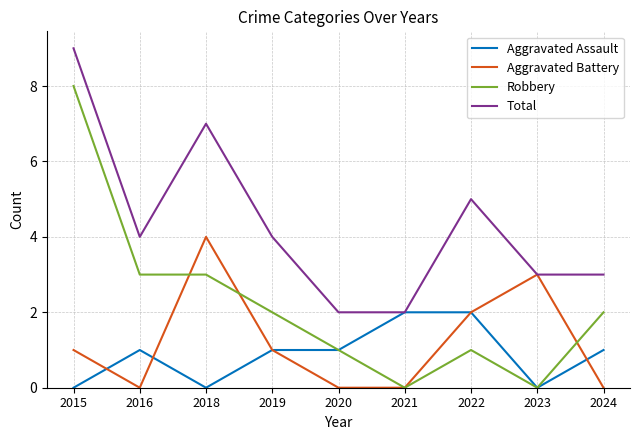

Reading right to left, what are all the values shown in this chart?

Aggravated Assault: 2024=1	2023=0	2022=2	2021=2	2020=1	2019=1	2018=0	2016=1	2015=0
Aggravated Battery: 2024=0	2023=3	2022=2	2021=0	2020=0	2019=1	2018=4	2016=0	2015=1
Robbery: 2024=2	2023=0	2022=1	2021=0	2020=1	2019=2	2018=3	2016=3	2015=8
Total: 2024=3	2023=3	2022=5	2021=2	2020=2	2019=4	2018=7	2016=4	2015=9